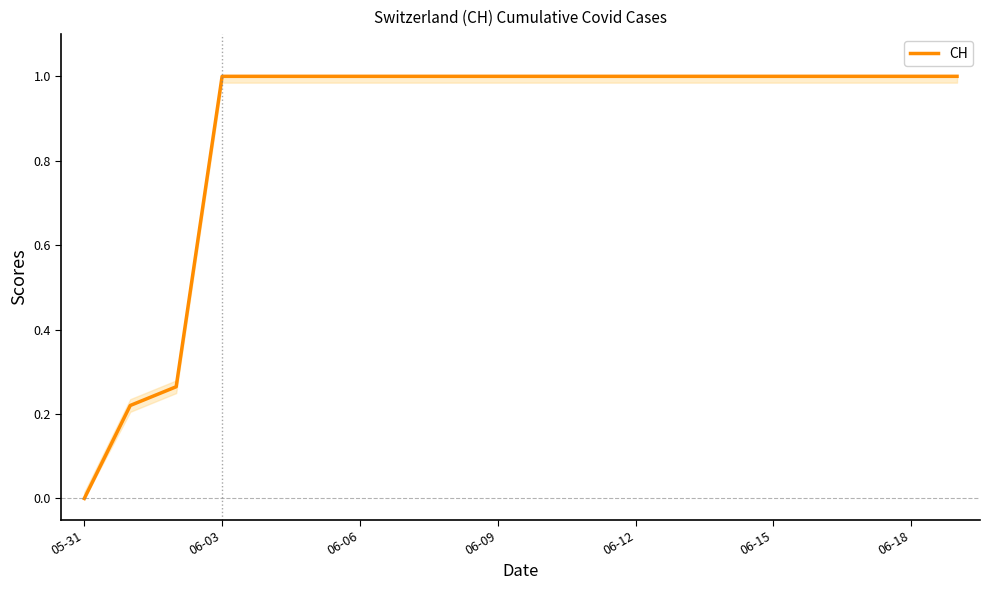

What is the difference between the maximum and minimum values?

1.0